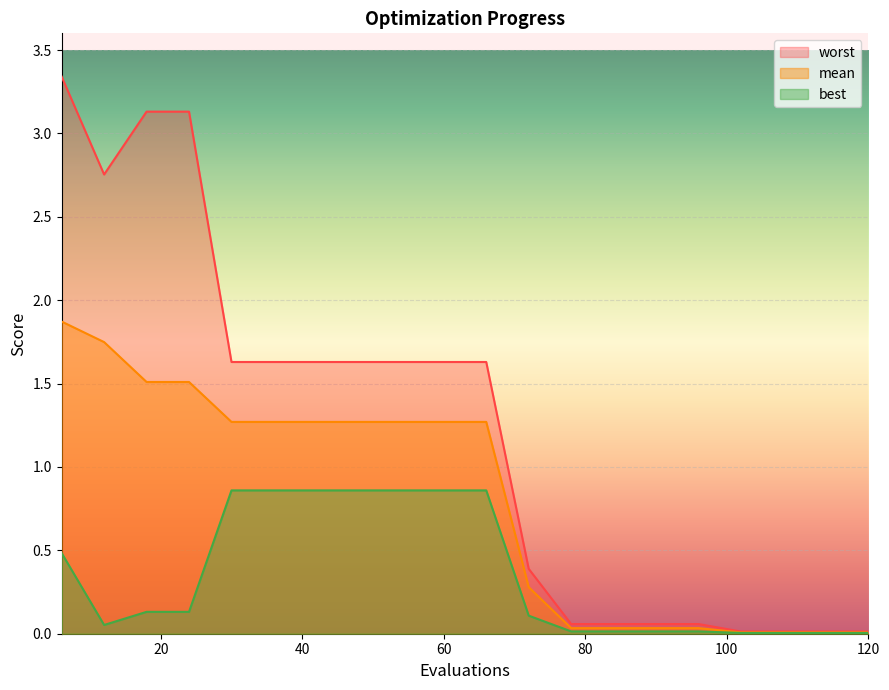

Rank the categories by best value from highest to lowest.

30, 36, 42, 48, 54, 60, 66, 6, 18, 24, 72, 12, 78, 84, 90, 96, 102, 108, 114, 120